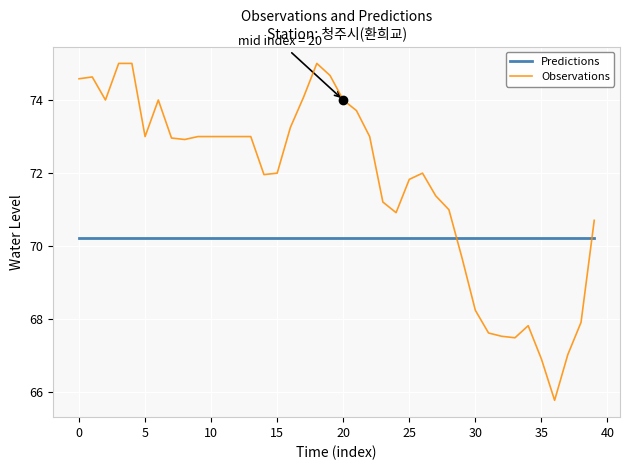

What is the difference between the maximum and minimum values in the Observations series?

9.2